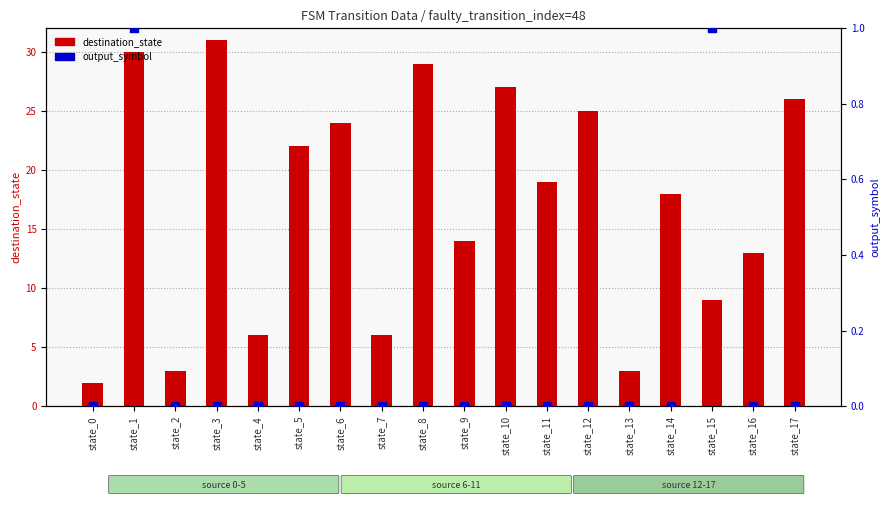

What are all the series names shown in the legend?

destination_state, output_symbol